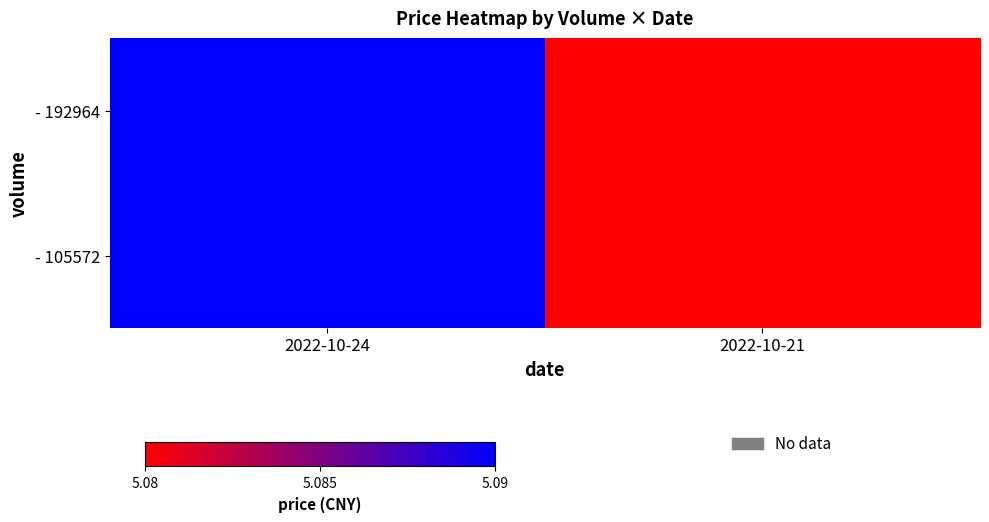

What is the greatest value displayed?

5.1